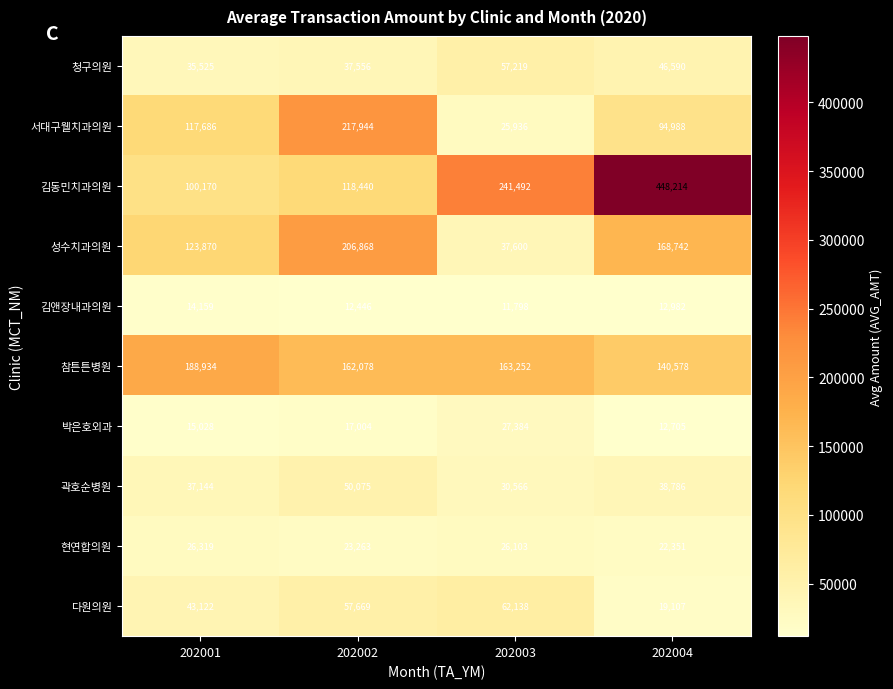

What is the total value across all series at 202004?

1005043